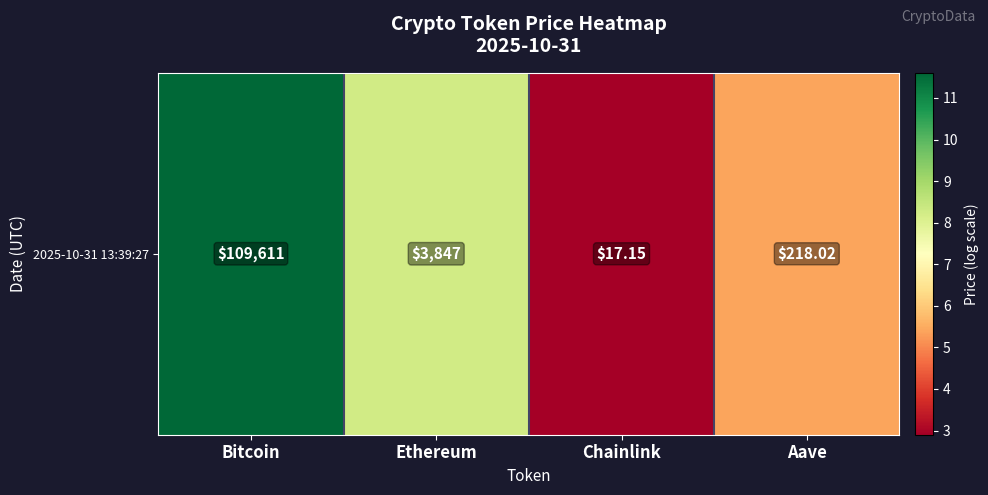

Reading left to right, list all the values displayed in this chart.

Bitcoin=11.6	Ethereum=8.3	Chainlink=2.9	Aave=5.4